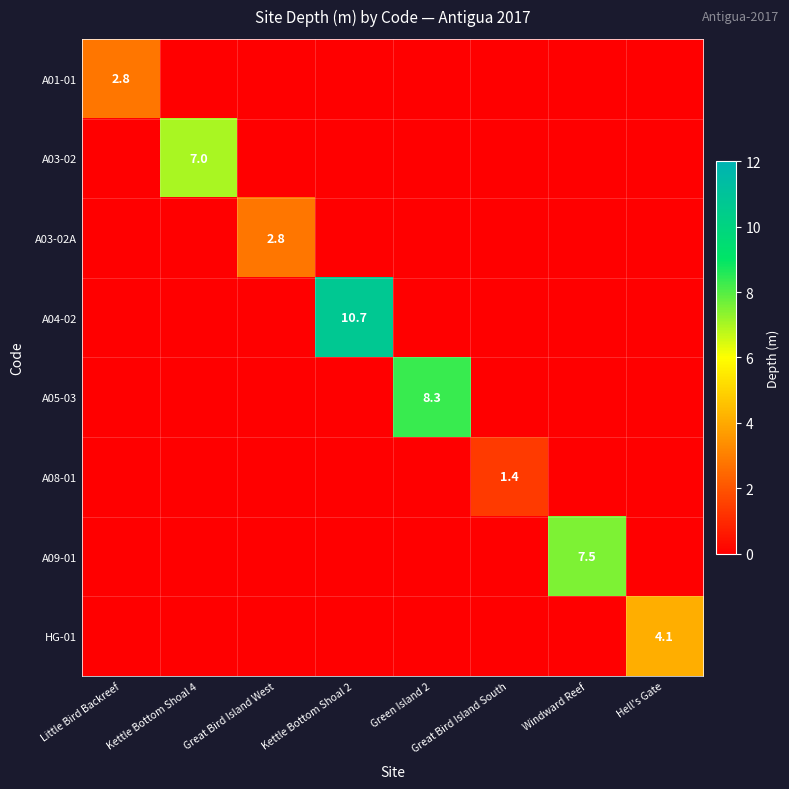

At which category does the chart reach its minimum across all series?

Kettle Bottom Shoal 4